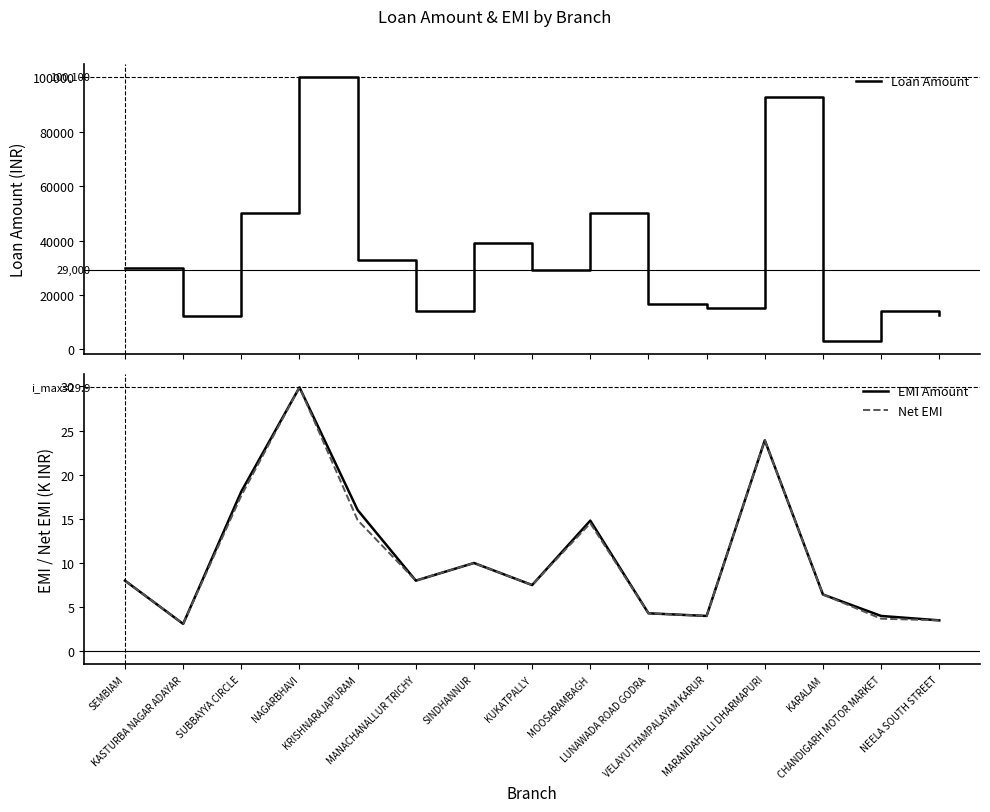

What is the value of the EMI Amount point at the 3rd from the left?

18.1